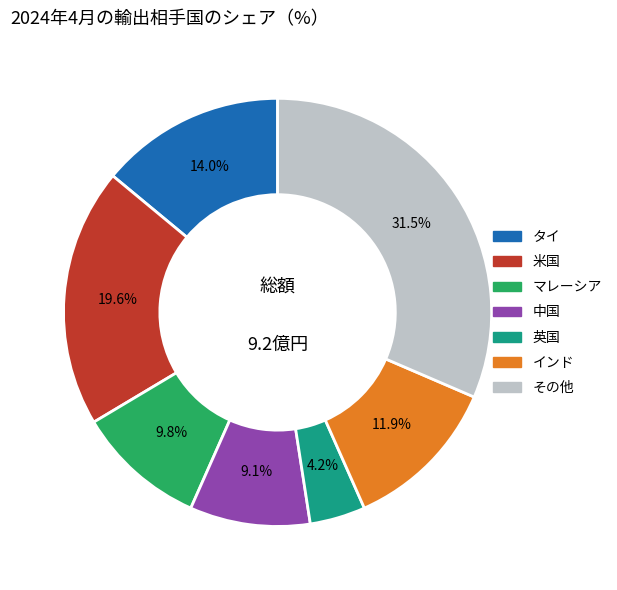

What is the ratio of the value at 中国 to the value at インド?

0.8